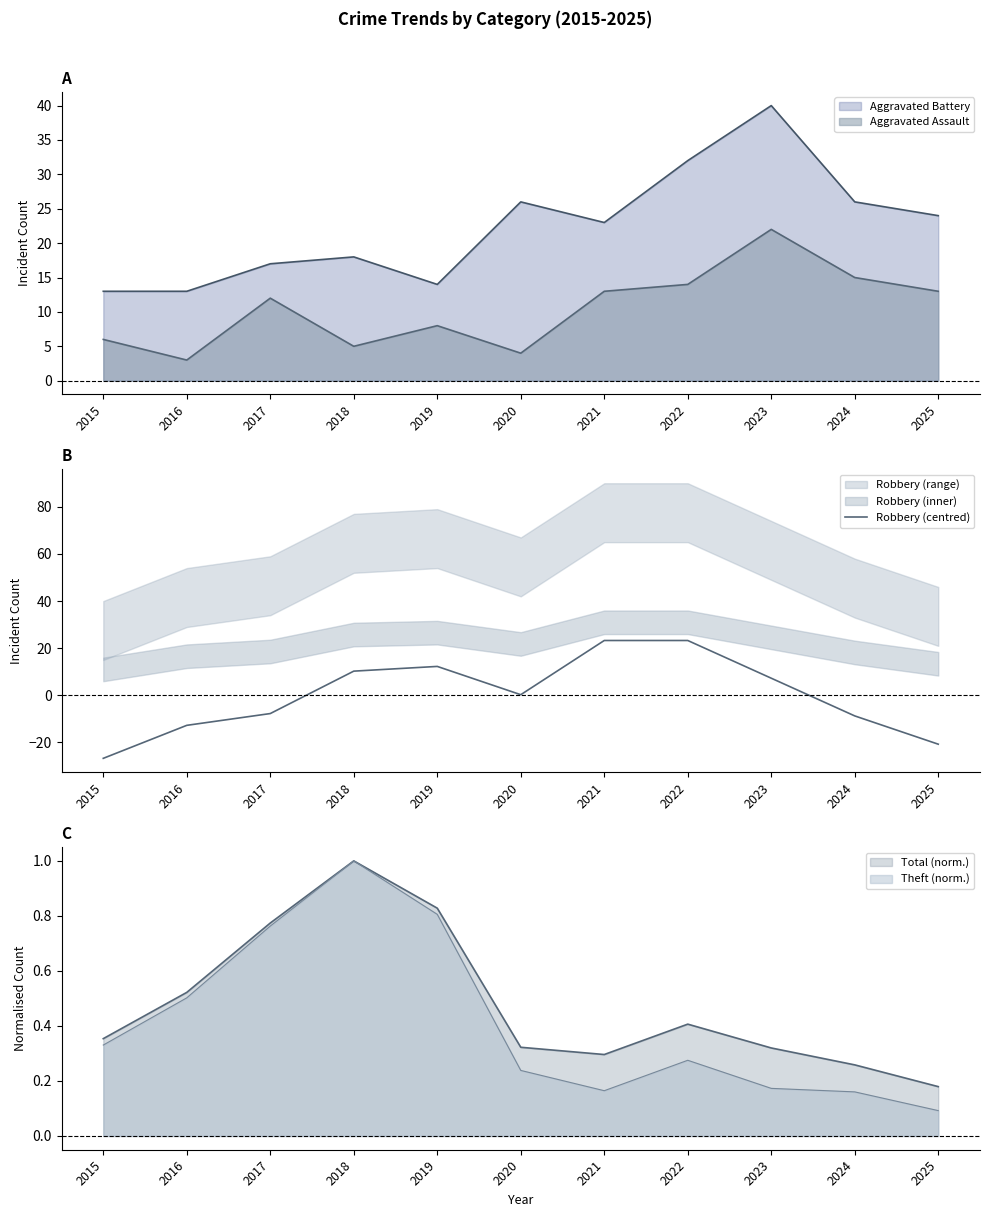

How many data points are less than 0?

5